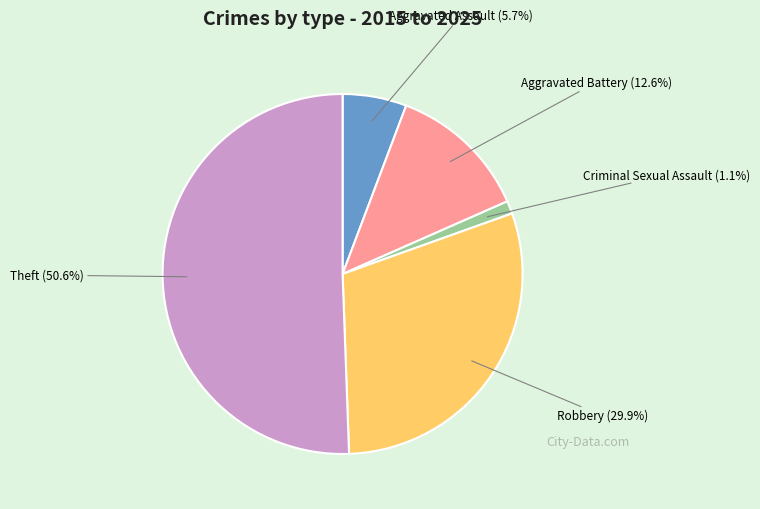

Combined, do Aggravated Battery and Theft account for over 50%?

Yes